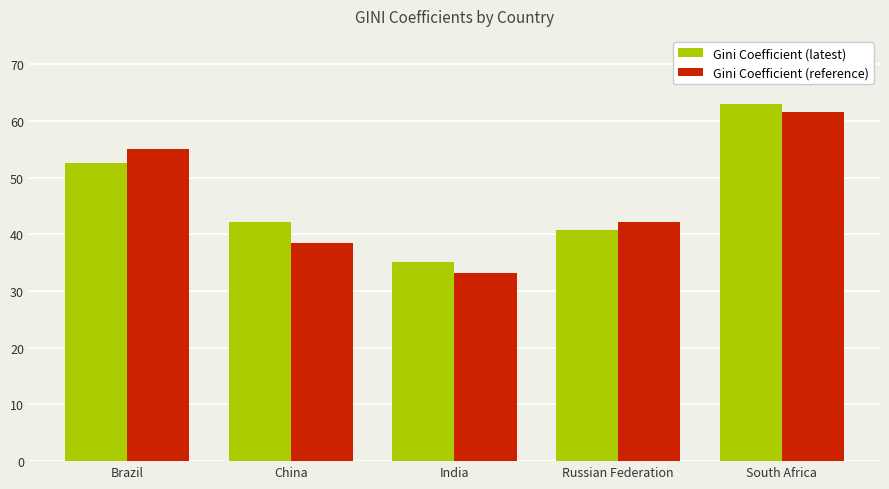

Which label corresponds to the smallest value in the chart?

India